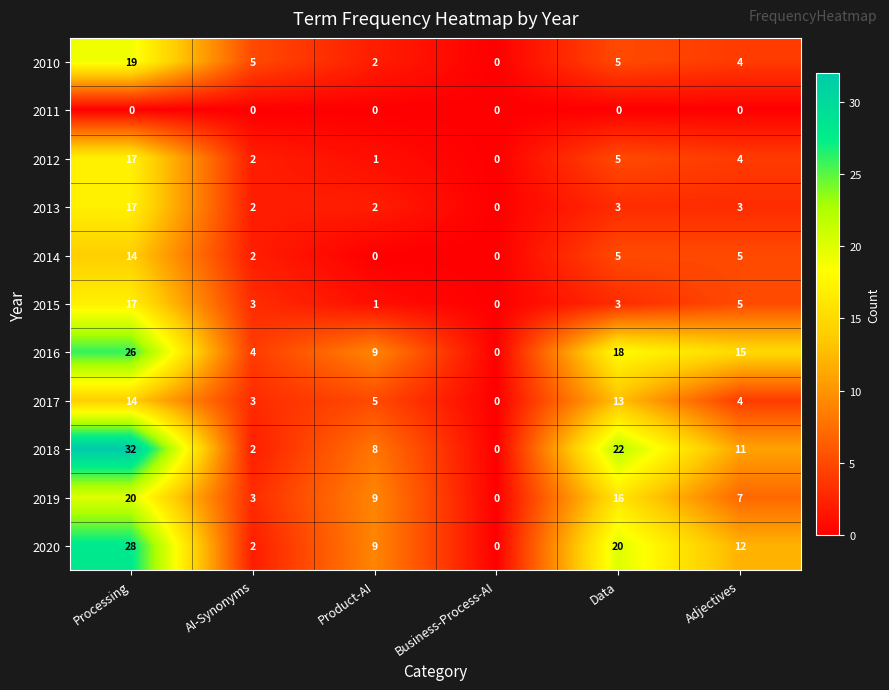

What is the total value across all series at Adjectives?

70